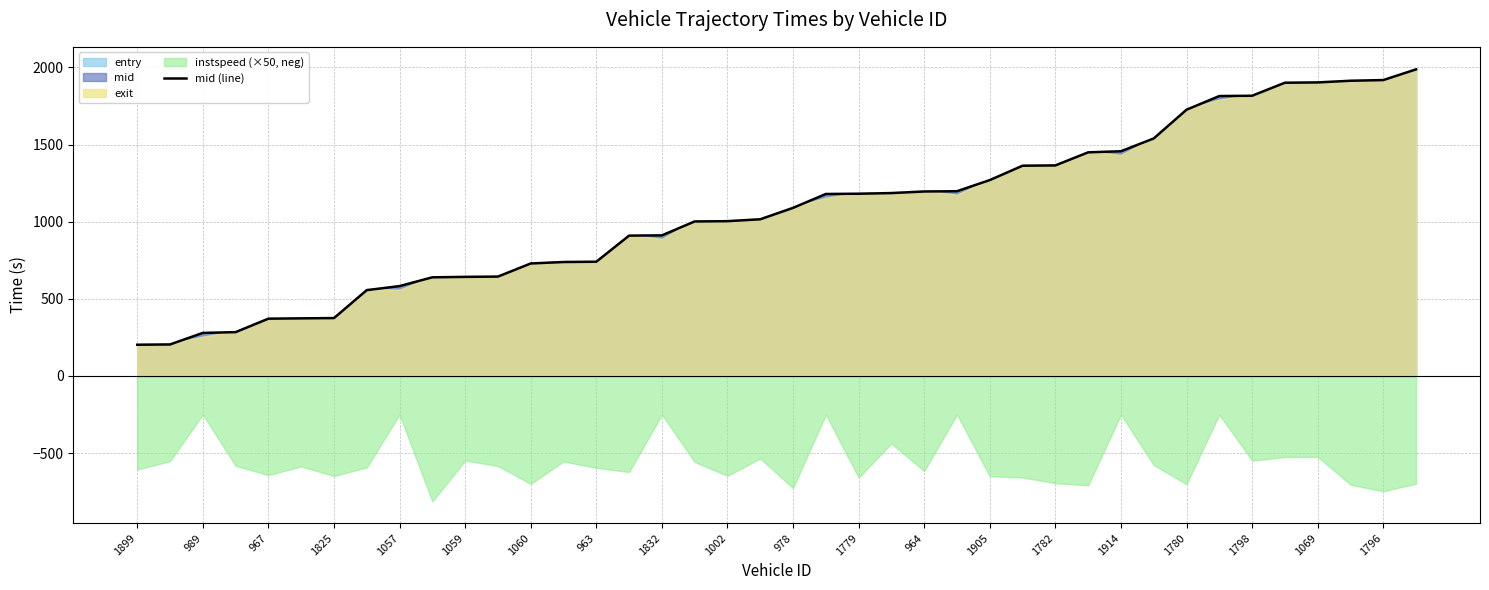

What is the minimum value for mid (line)?

202.5